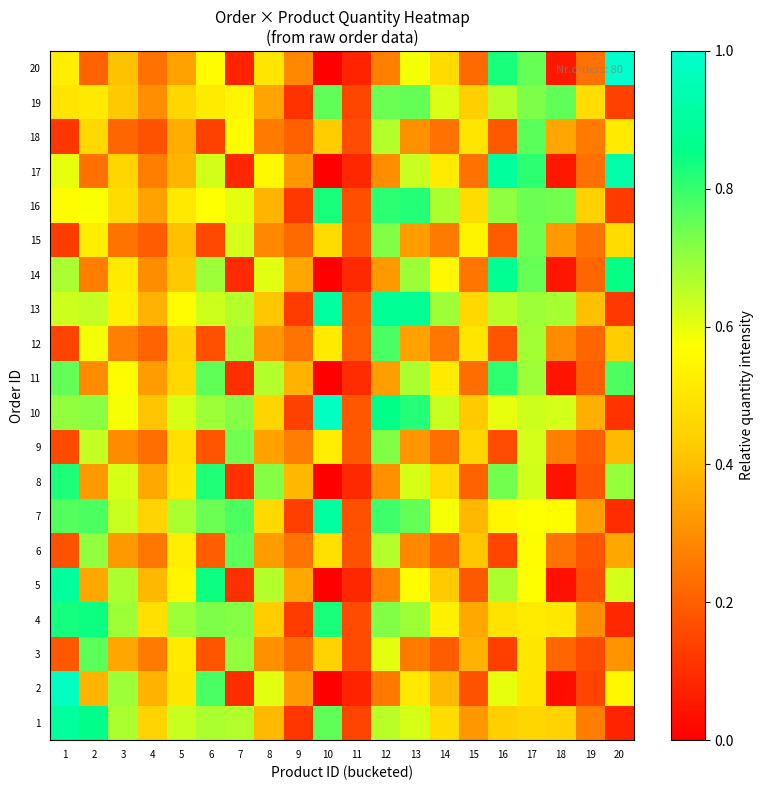

Between 4 and 9, which is larger?

4